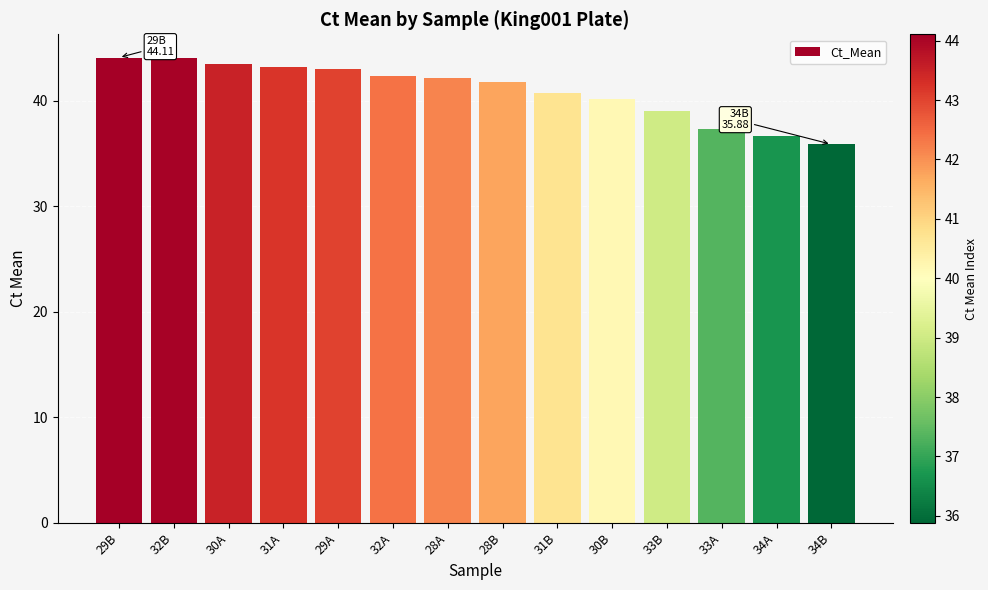

The chart shows a value of 65.8 at 28A. True or false?

False